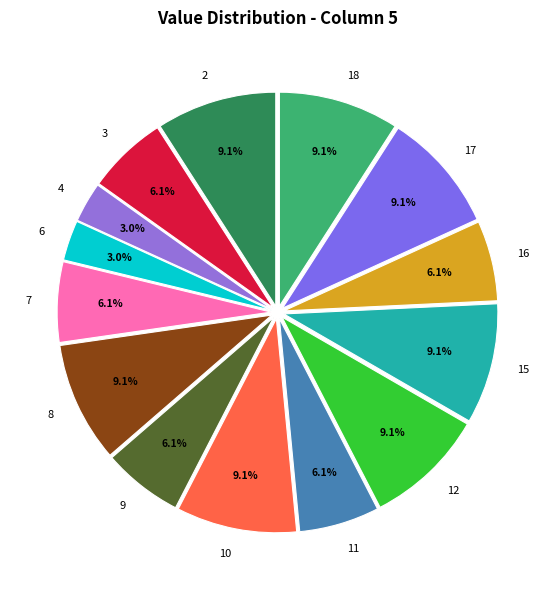

Is 16 the majority of the pie?

No